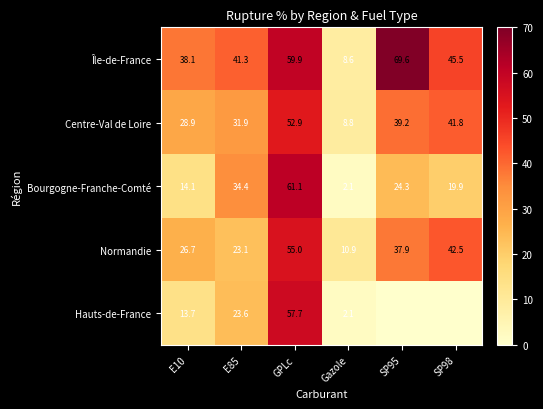

What is the spread (max minus min) of values at SP98?

45.5